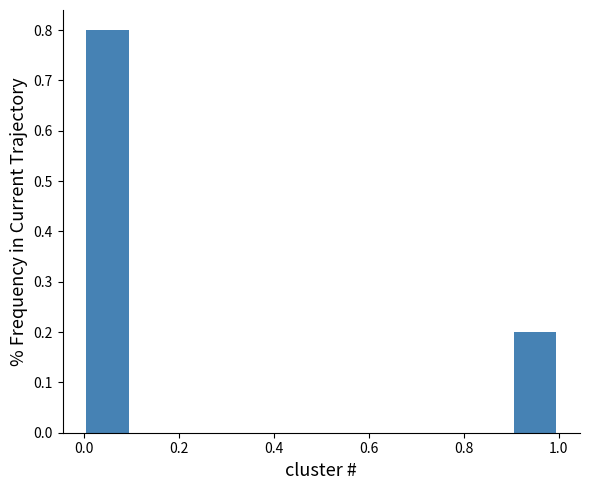

Reading left to right, transcribe this chart: for each bar, give the range it covers on the x-axis and its height. The values are not printed on the chart, so give them approximately, as read against the axis.

0.0 to 0.1: 0.8
0.1 to 0.2: 0
0.2 to 0.3: 0
0.3 to 0.4: 0
0.4 to 0.5: 0
0.5 to 0.6: 0
0.6 to 0.7: 0
0.7 to 0.8: 0
0.8 to 0.9: 0
0.9 to 1.0: 0.2